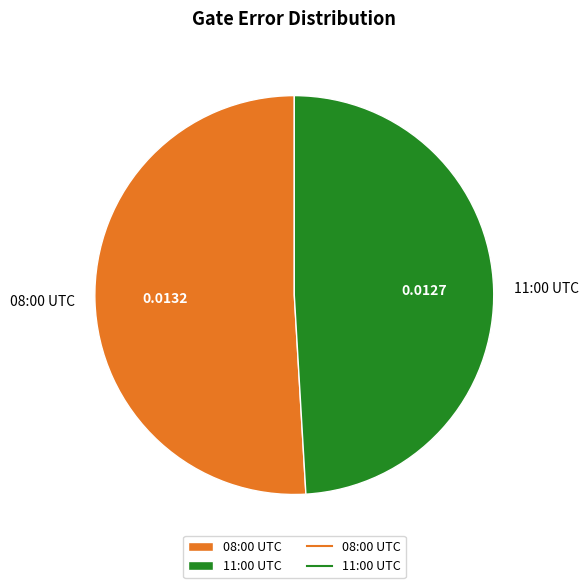

What is the majority slice?

08:00 UTC